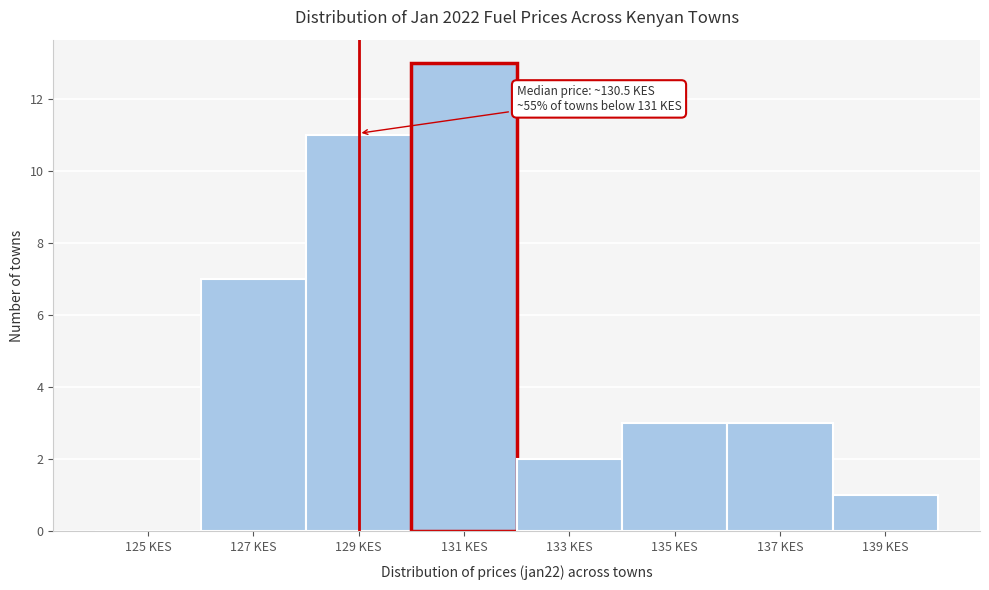

Reading left to right, transcribe all the data shown in this chart.

125 KES=0	127 KES=7	129 KES=11	131 KES=13	133 KES=2	135 KES=3	137 KES=3	139 KES=1